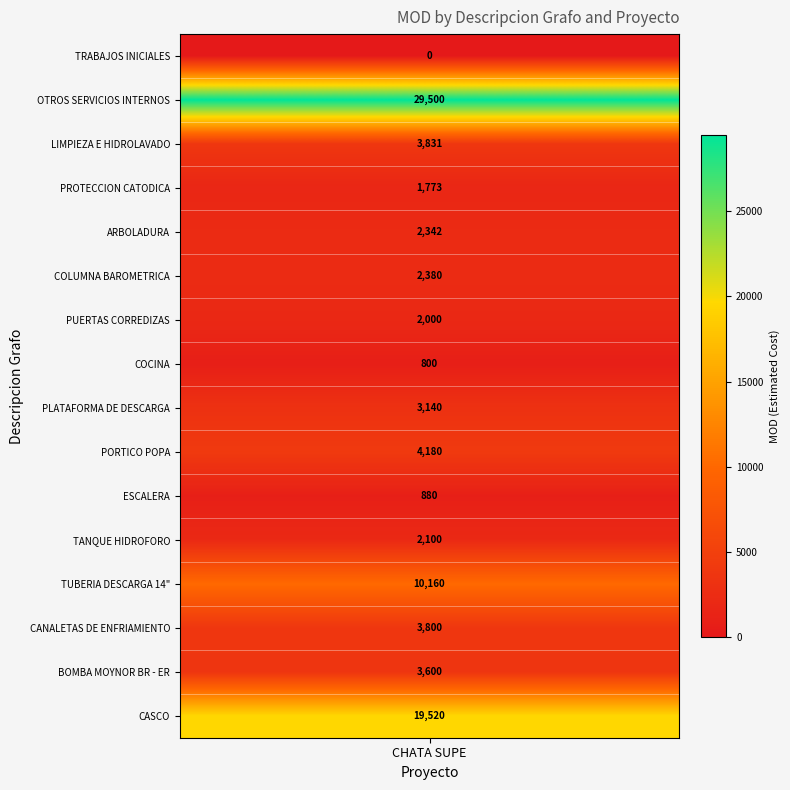

How many values are below 3140?

8